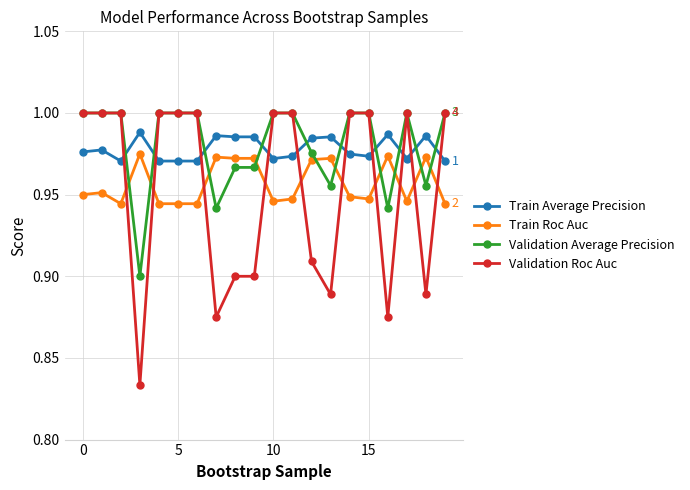

How many lines are shown in the chart?

4